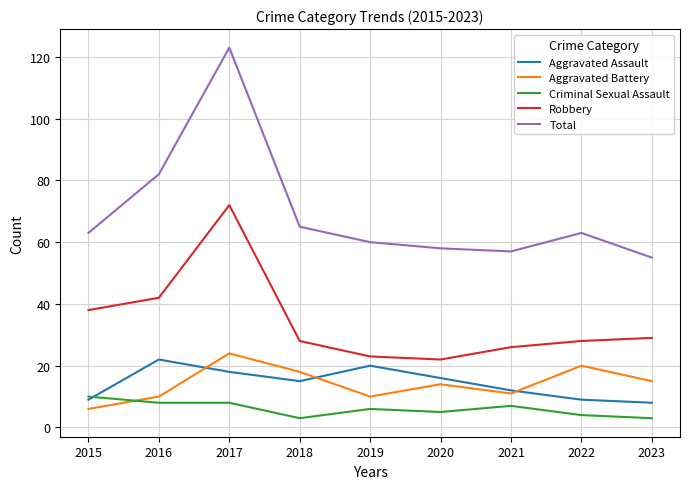

True or false: Aggravated Battery has more than 0 interior local peaks.

True